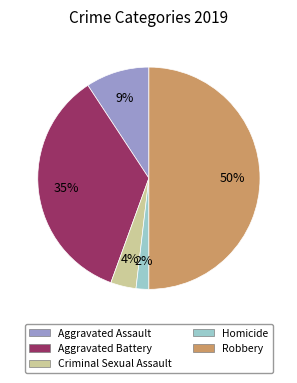

Is Aggravated Battery the majority of the pie?

No